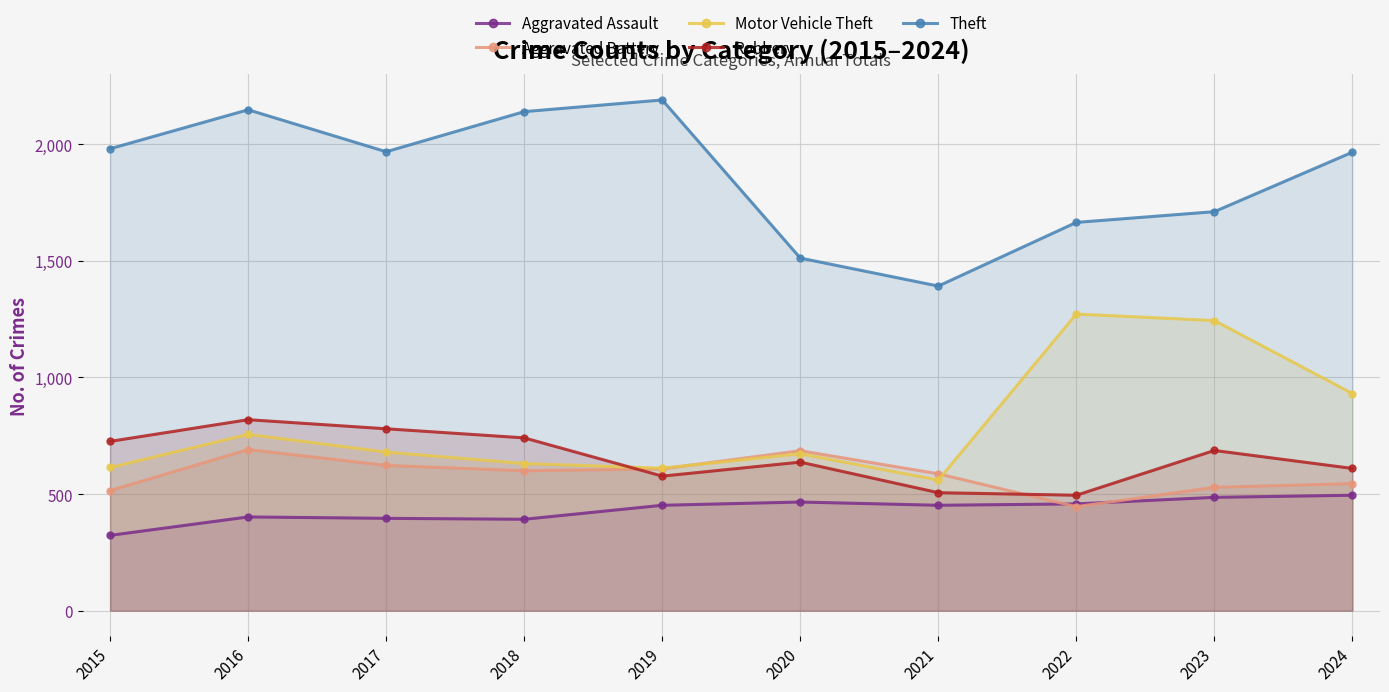

How many lines are shown in the chart?

5